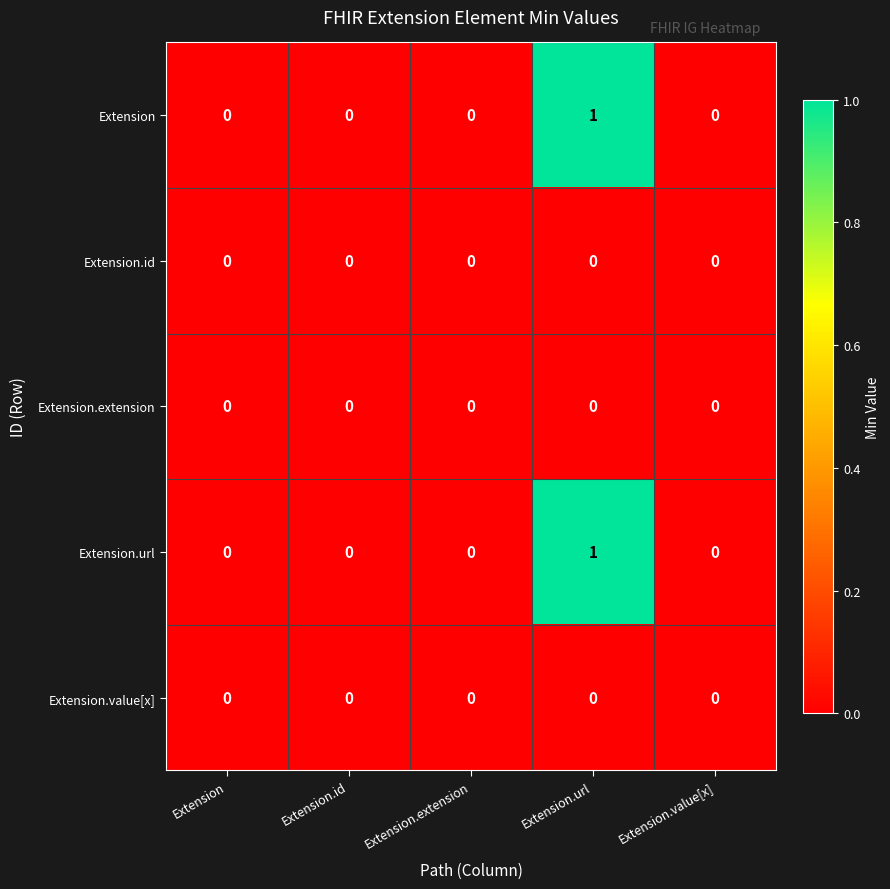

At which category is the sum across all series the highest?

Extension.url